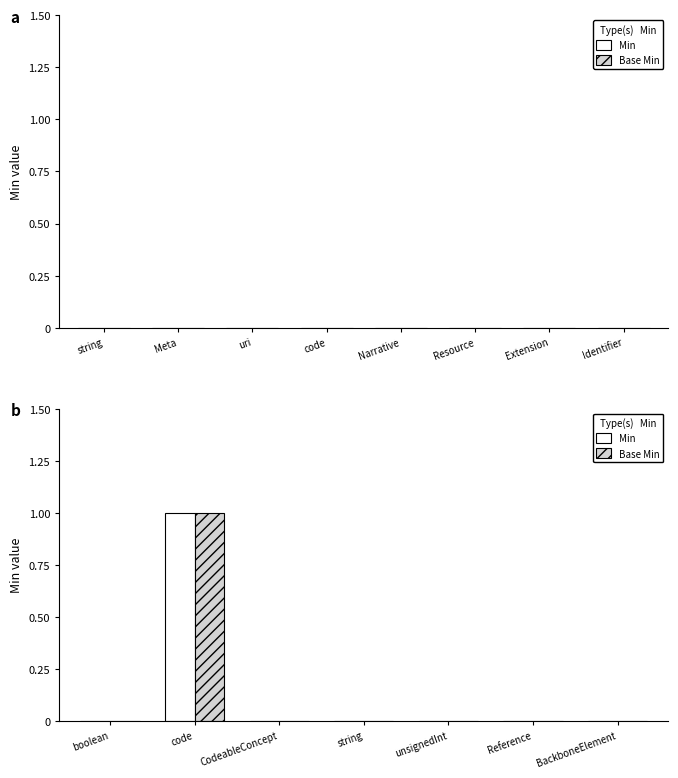

Count the Min values in the range 0 to 1.

7